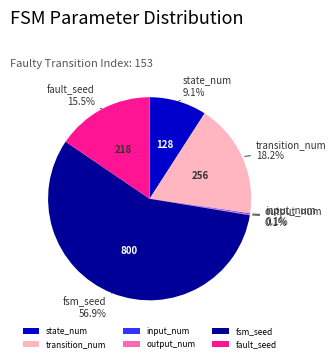

What is the largest slice in the pie chart?

fsm_seed